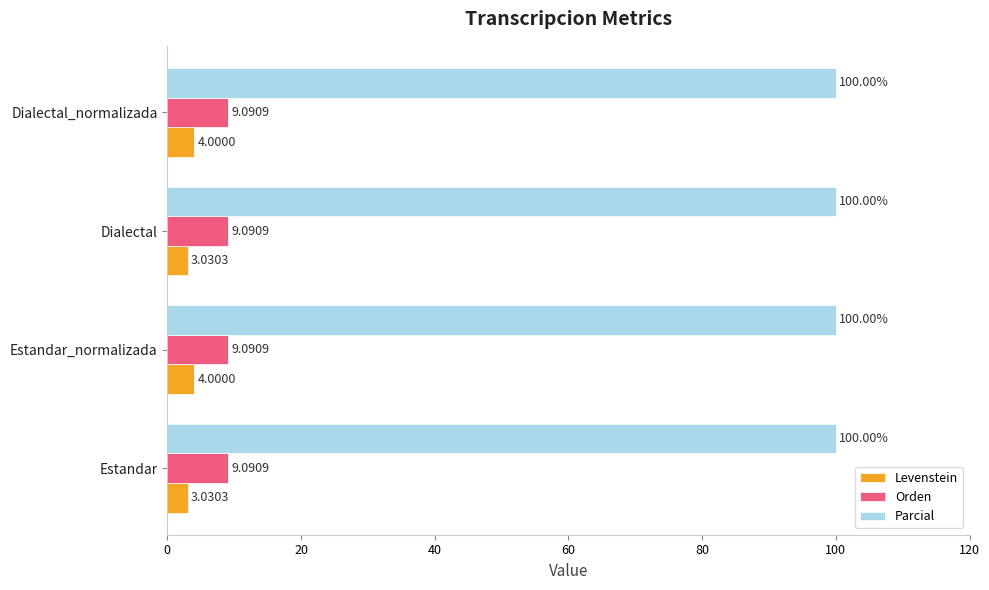

At how many categories does at least one series exceed 94?

4